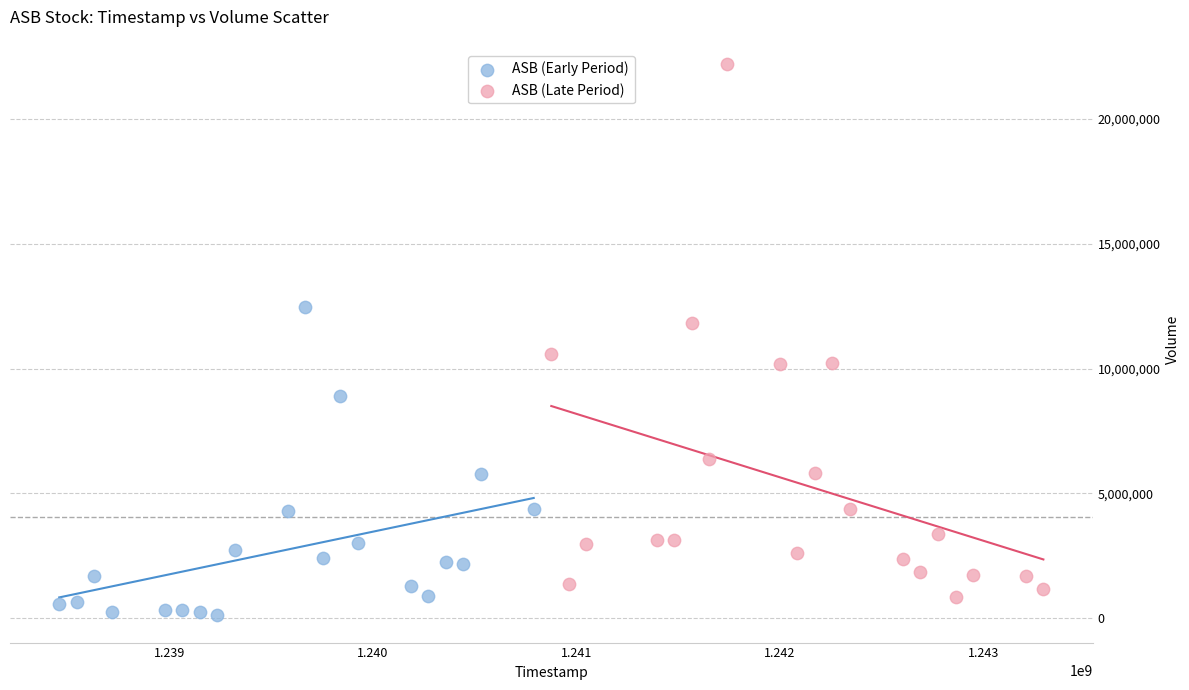

Which series reaches the minimum Y coordinate?

ASB (Early Period)